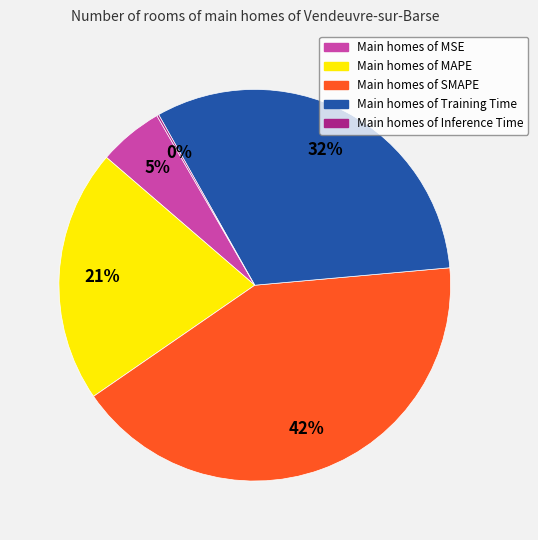

To the nearest percent, what is the difference between the largest and smallest slice percentages?

42%